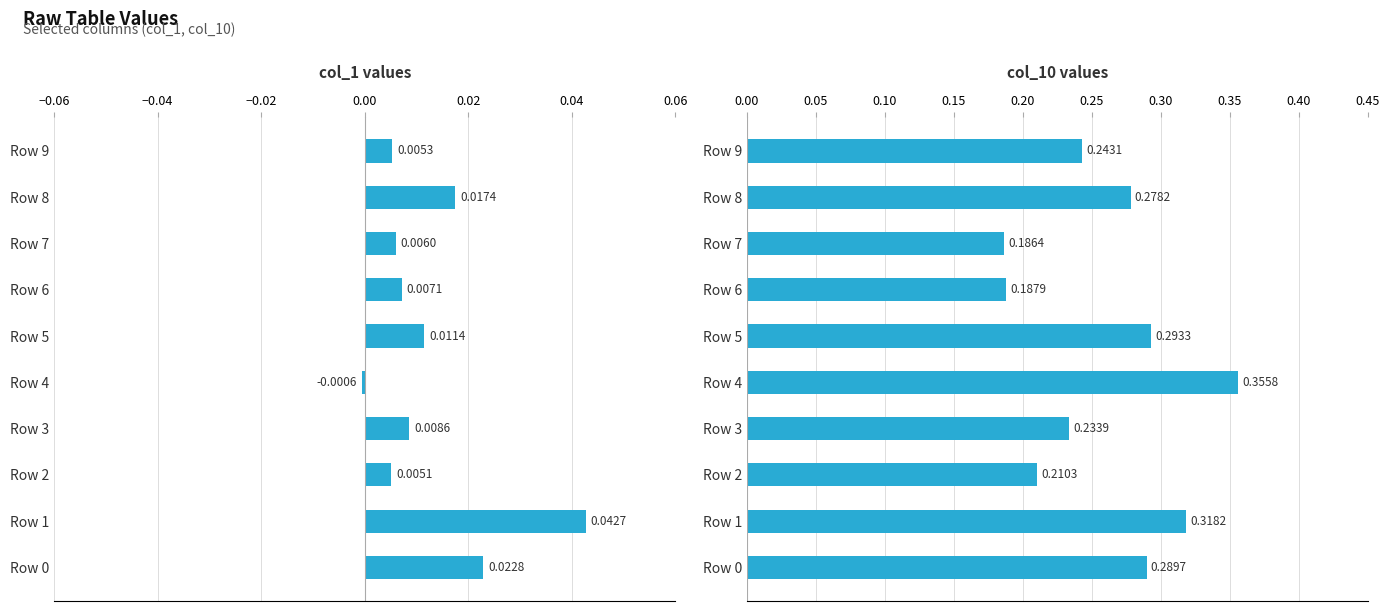

How many bars are there in each group?

2